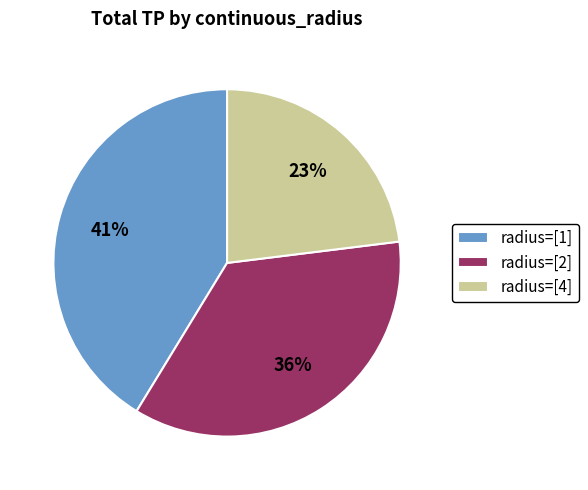

To the nearest percent, what is the difference between the largest and smallest slice percentages?

18%